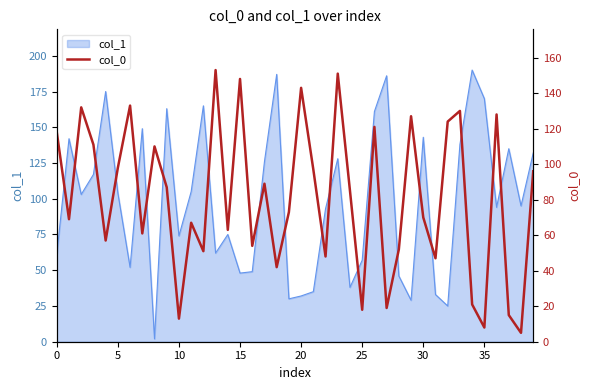

Does the chart have visible grid lines?

No